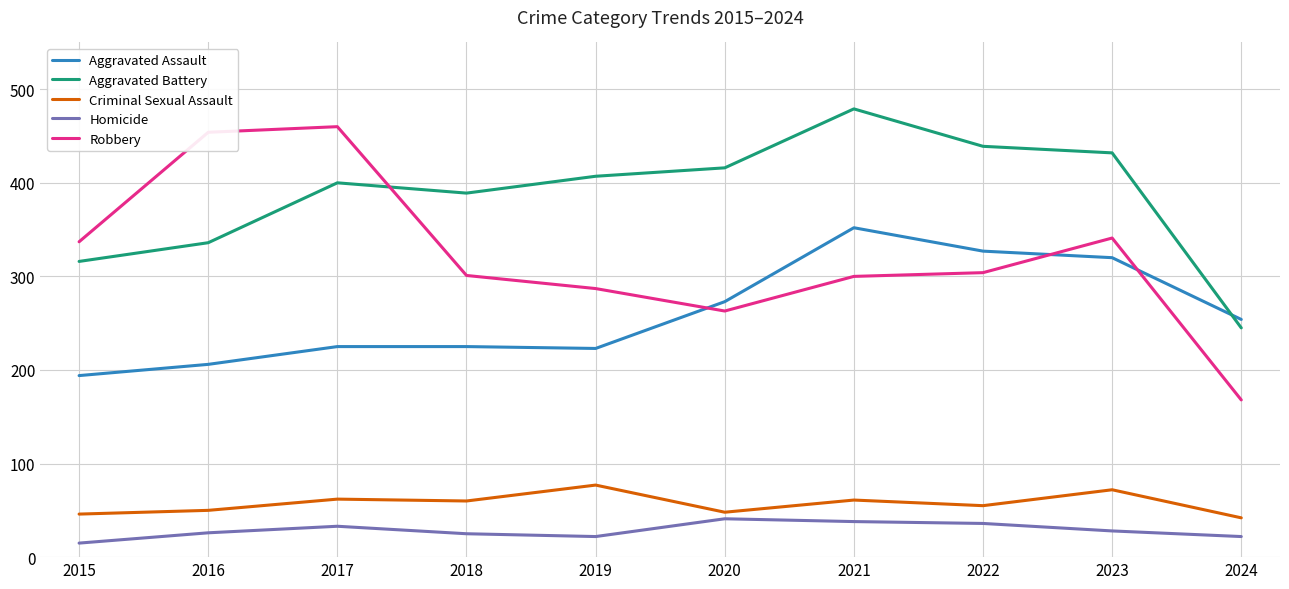

Which series has the largest total across all categories?

Aggravated Battery